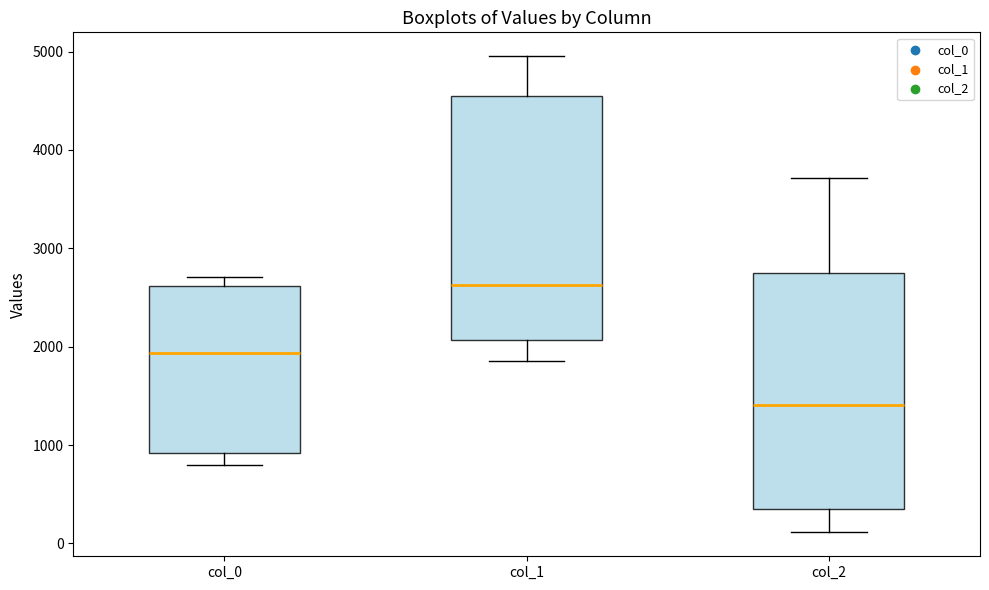

Reading left to right, transcribe this box plot: for each box, give where its median line is, the range the box spans, and where its two whiskers end, as read against the y-axis. The values are not printed on the chart, so give them approximately, as read against the axis.

col_0: median 1900, box 900 to 2600, whiskers 800 to 2700
col_1: median 2600, box 2100 to 4500, whiskers 1900 to 5000
col_2: median 1400, box 400 to 2700, whiskers 100 to 3700